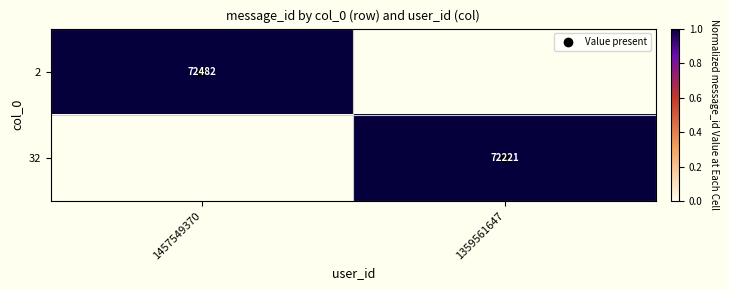

At how many categories does at least one series exceed 0?

2